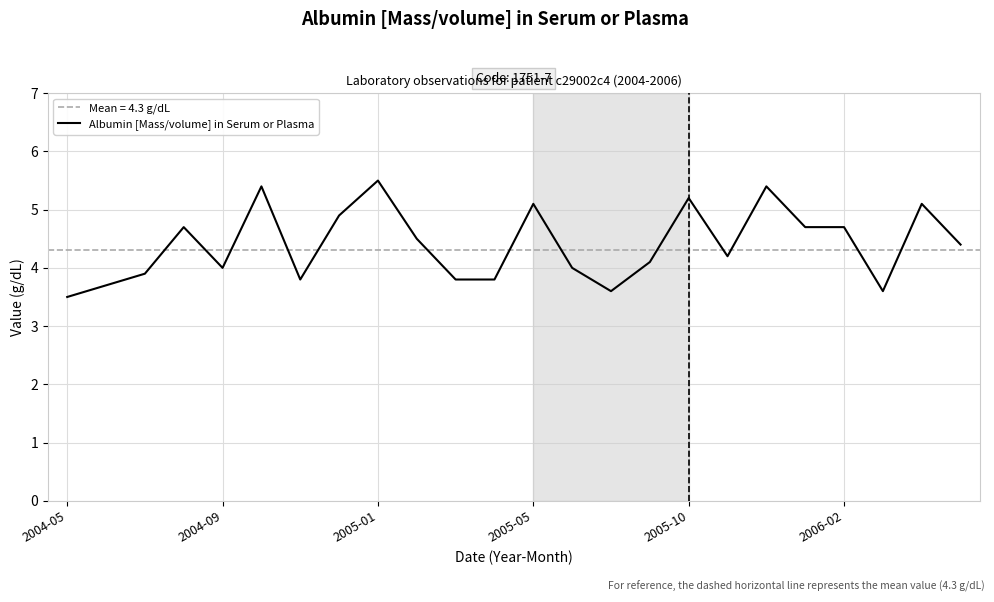

What is the lowest value of the Albumin [Mass/volume] in Serum or Plasma series?

3.5